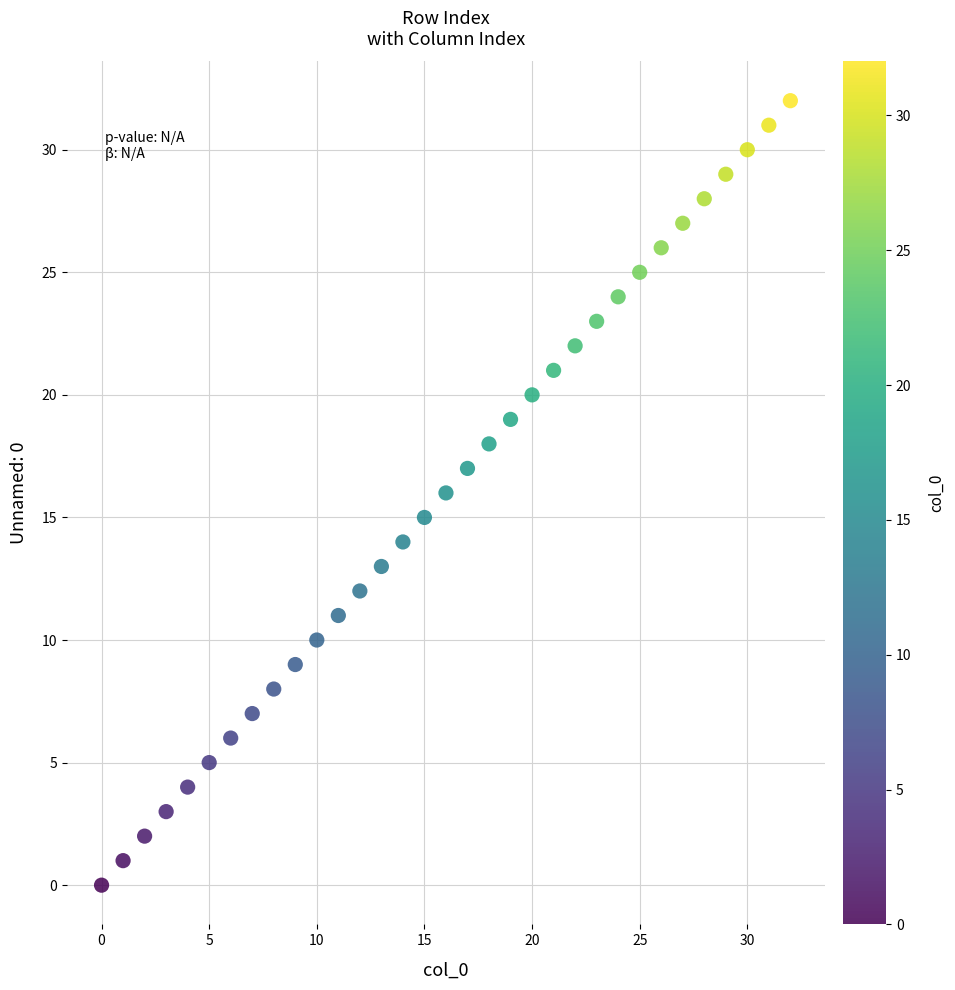

What is the range of Y values (max minus min)?

32